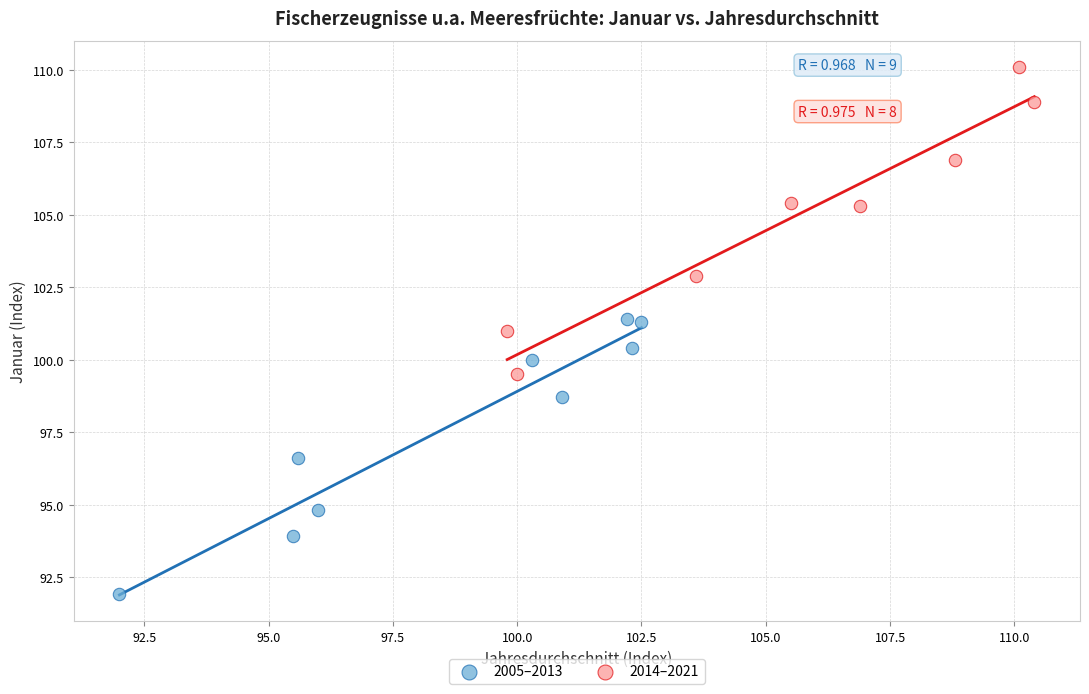

Which series contains the highest Y value?

2014–2021